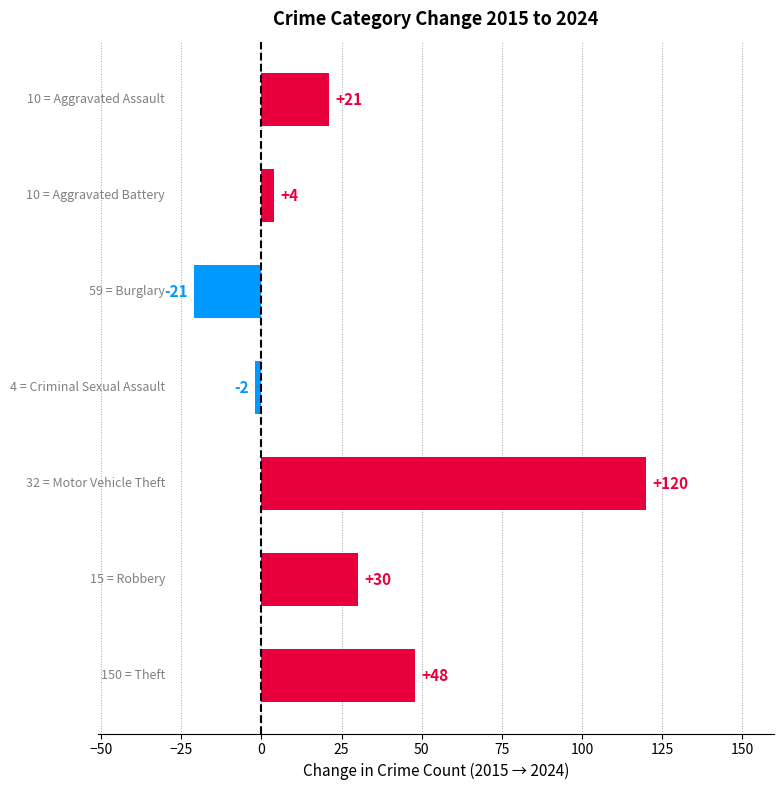

What is the minimum value shown in the chart?

-21